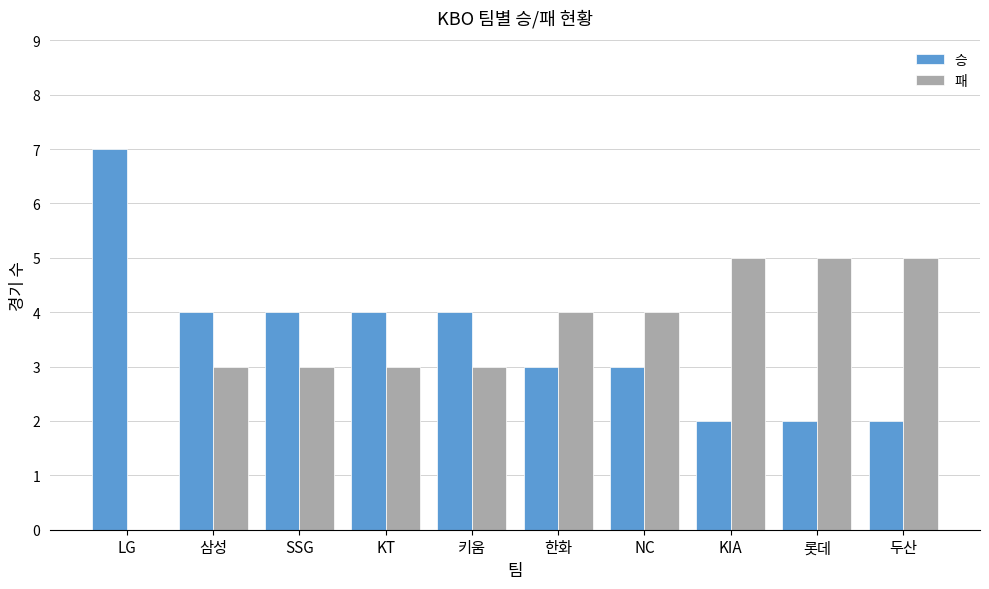

How many groups of bars are there?

10